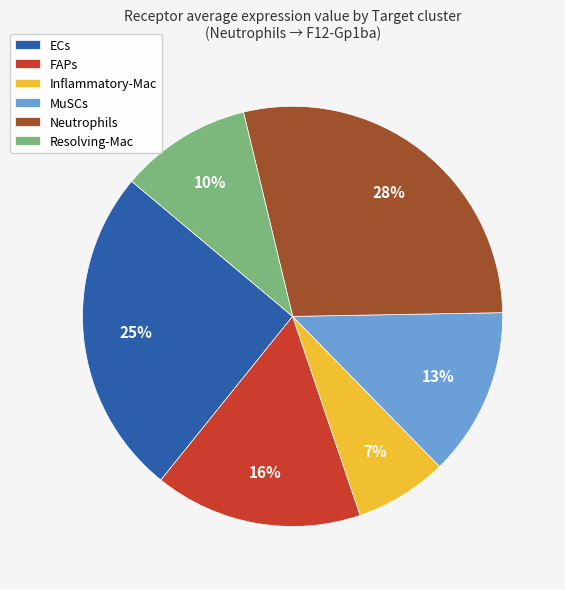

Rank the categories by value from lowest to highest.

Inflammatory-Mac, Resolving-Mac, MuSCs, FAPs, ECs, Neutrophils